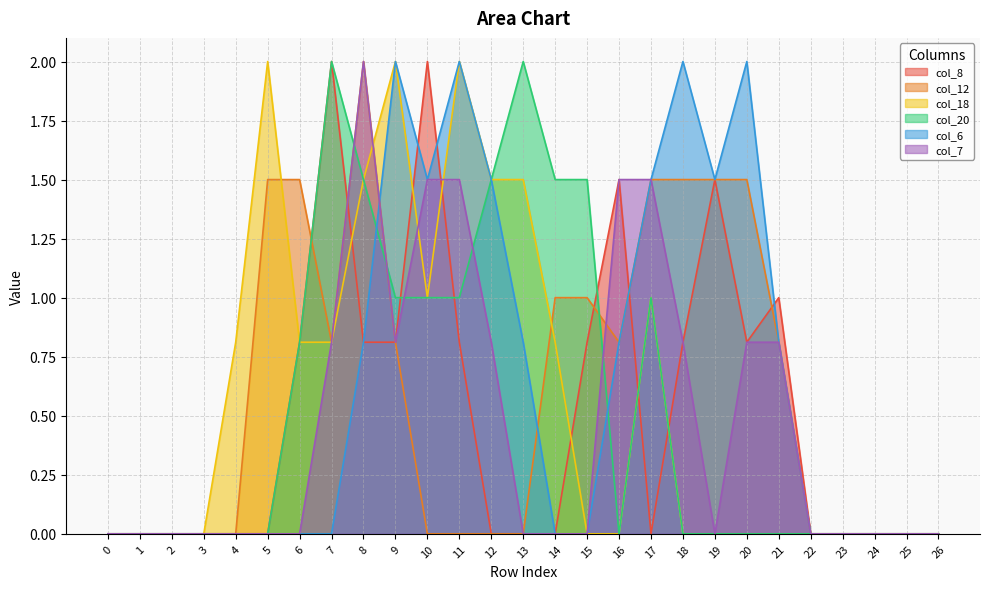

How many interior local peaks does the col_20 series have?

3